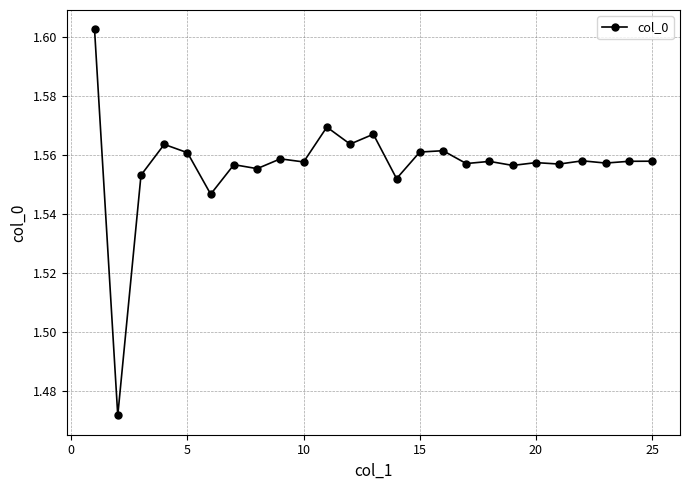

True or false: the data has more than 1 interior local peaks.

True